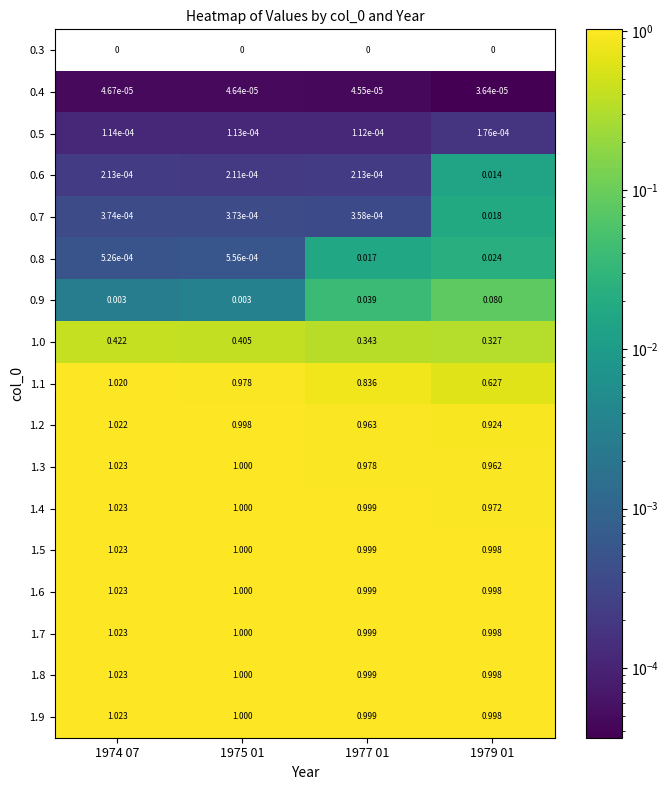

At which category is the sum across all series the highest?

1974 07